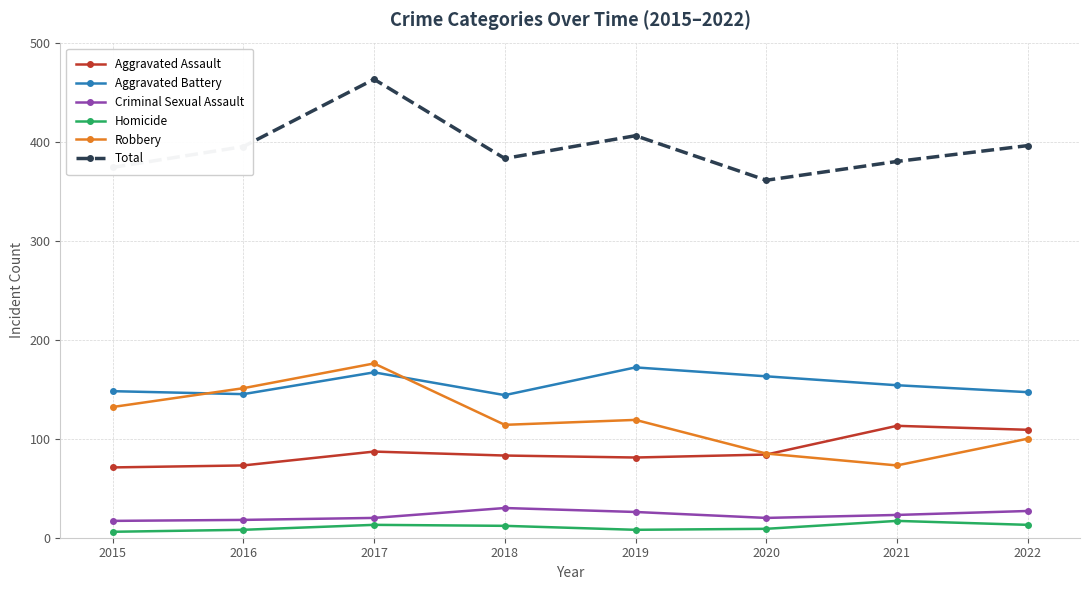

Is it true that Criminal Sexual Assault equals 18 at 2016?

True